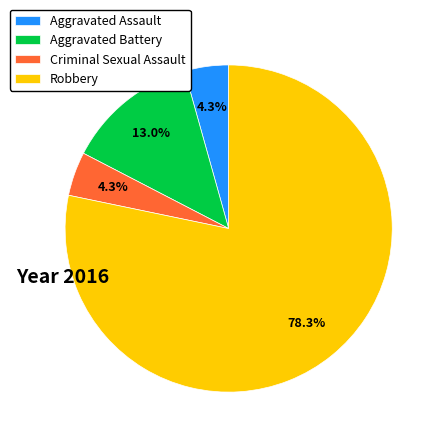

What is the largest slice in the pie chart?

Robbery